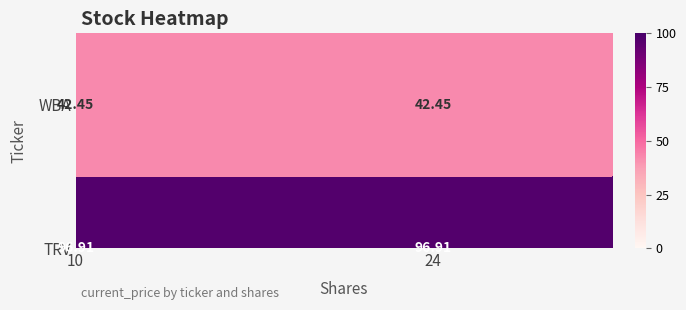

Which series has the largest total across all categories?

TRV